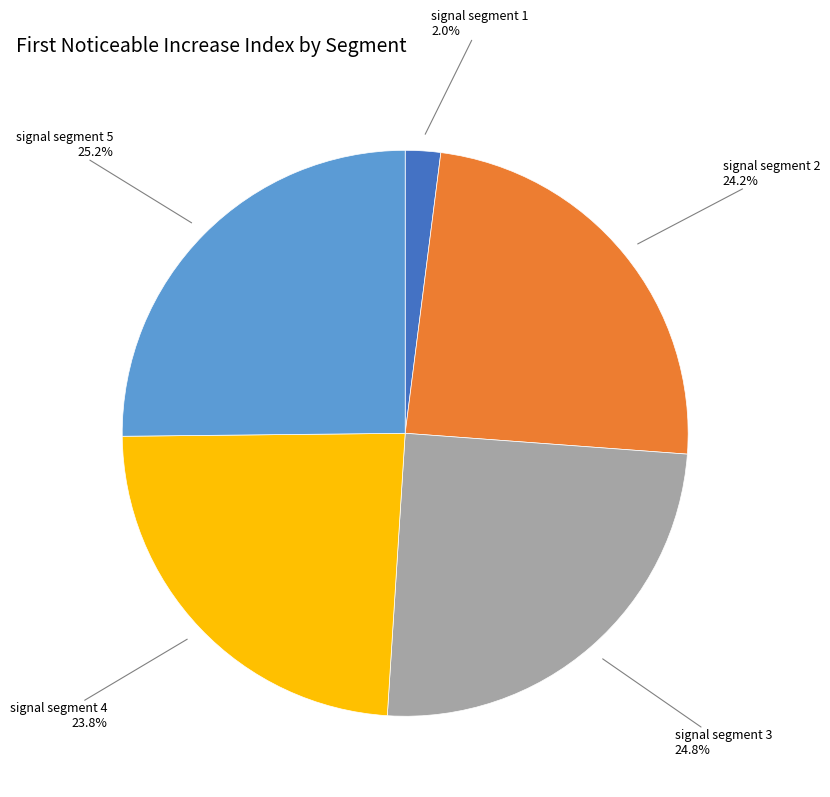

Is signal segment 4 the majority of the pie?

No